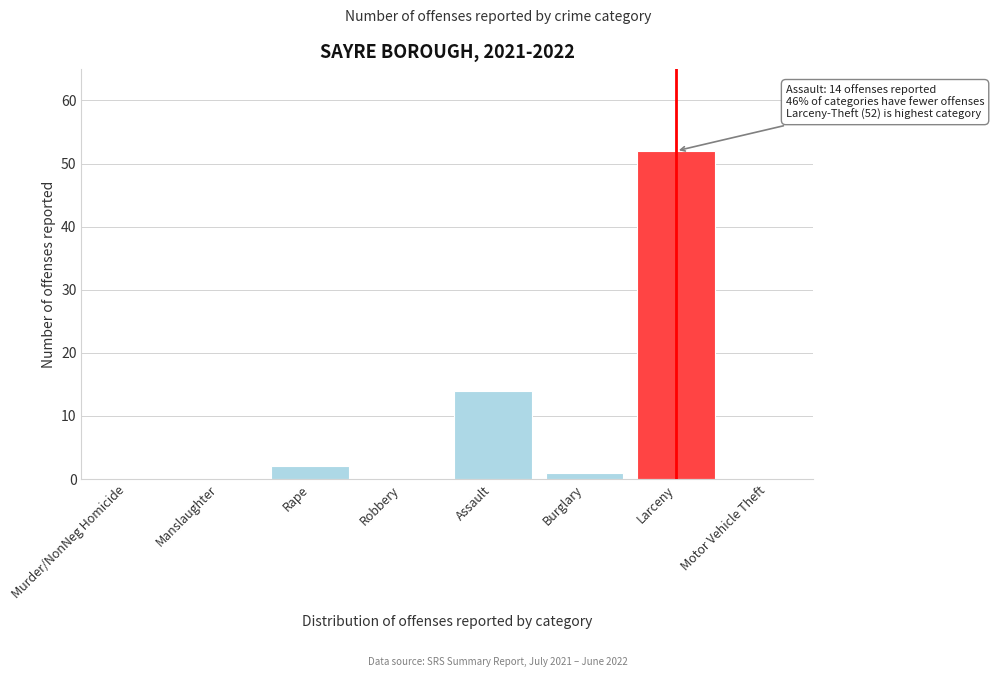

Reading right to left, list all the values displayed in this chart.

Motor Vehicle Theft=0	Larceny=52	Burglary=1	Assault=14	Robbery=0	Rape=2	Manslaughter=0	Murder/NonNeg Homicide=0